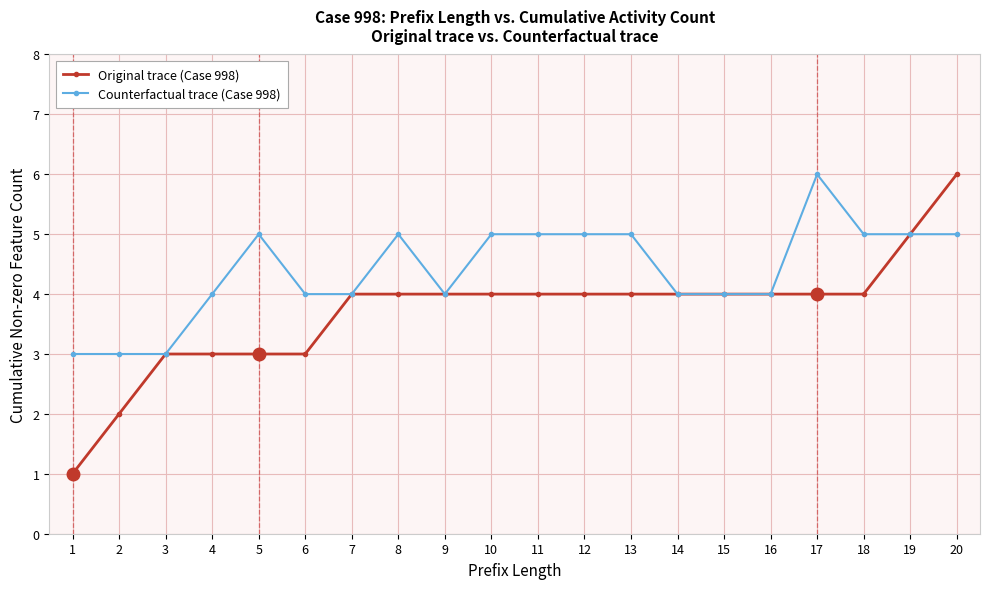

How many series are shown in this chart?

2